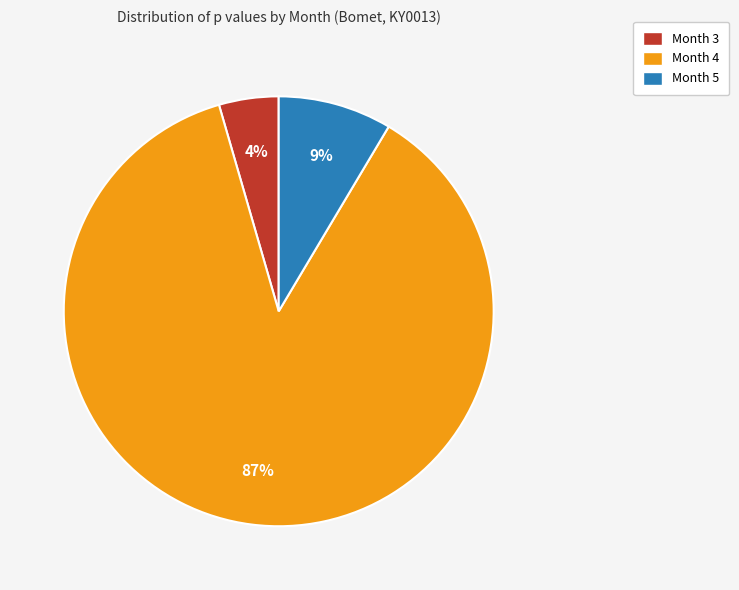

Do Month 3 and Month 5 together represent more than half of the pie?

No